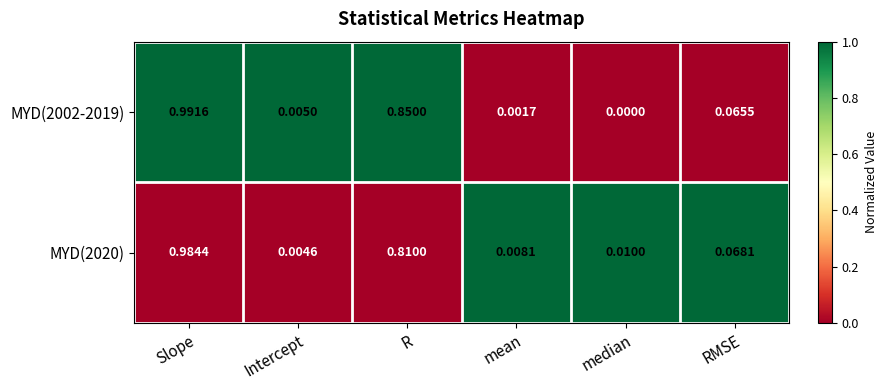

Which series changed the most between Intercept and RMSE?

MYD(2020)